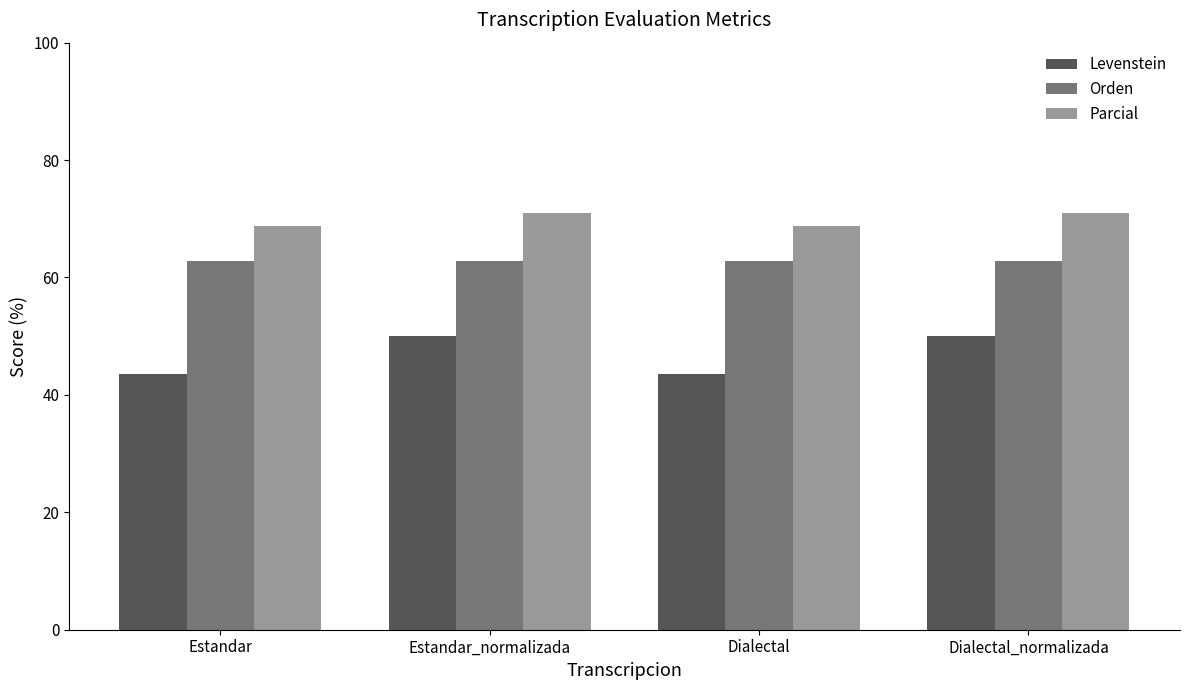

What is the spread (max minus min) of values at Dialectal_normalizada?

21.0